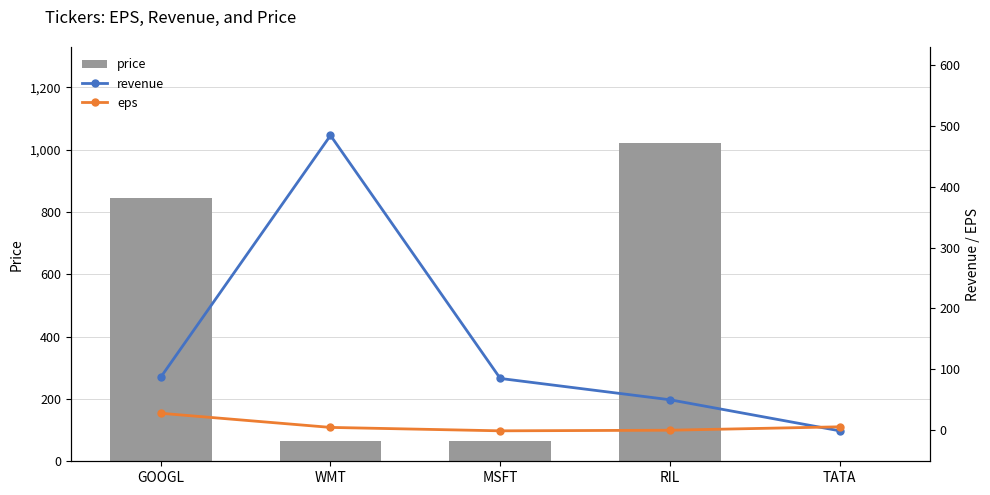

What are all the series names shown in the legend?

price, revenue, eps